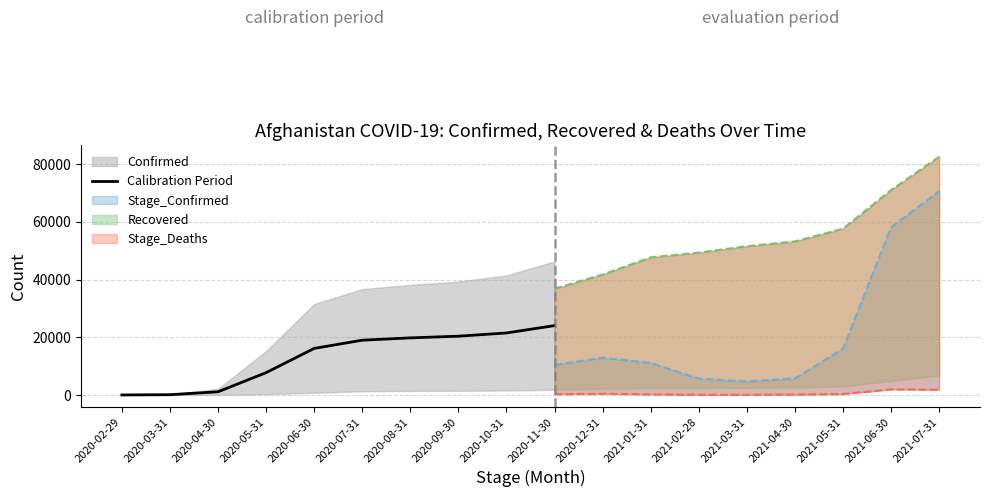

Reading right to left, transcribe all the data shown in this chart.

24034.5	21481.5	20364.0	19781.0	18974.5	16129.5	7733.0	1095.5	89.5	0.5